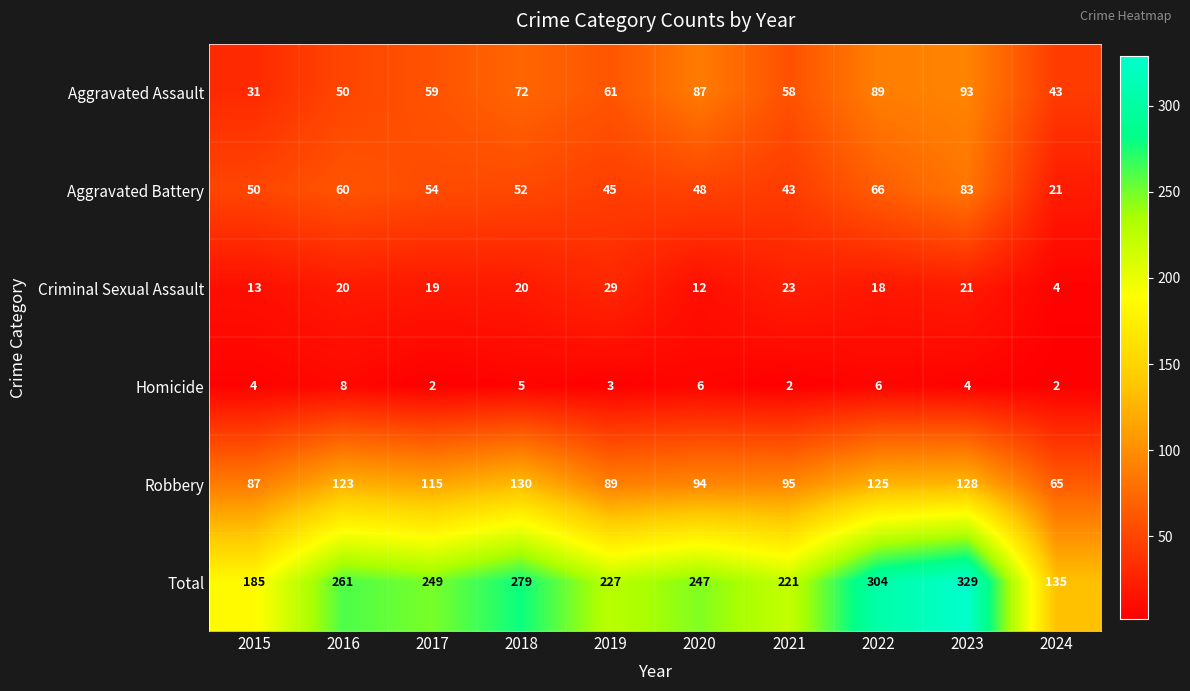

At which category is the sum across all series the highest?

2023